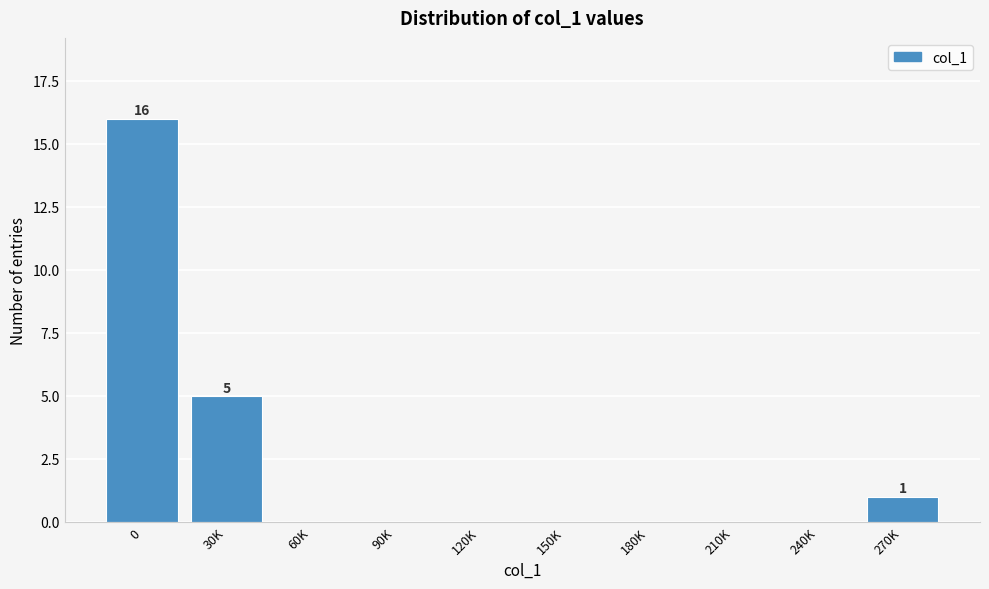

Reading left to right, list all the values displayed in this chart.

0=16	30K=5	60K=0	90K=0	120K=0	150K=0	180K=0	210K=0	240K=0	270K=1